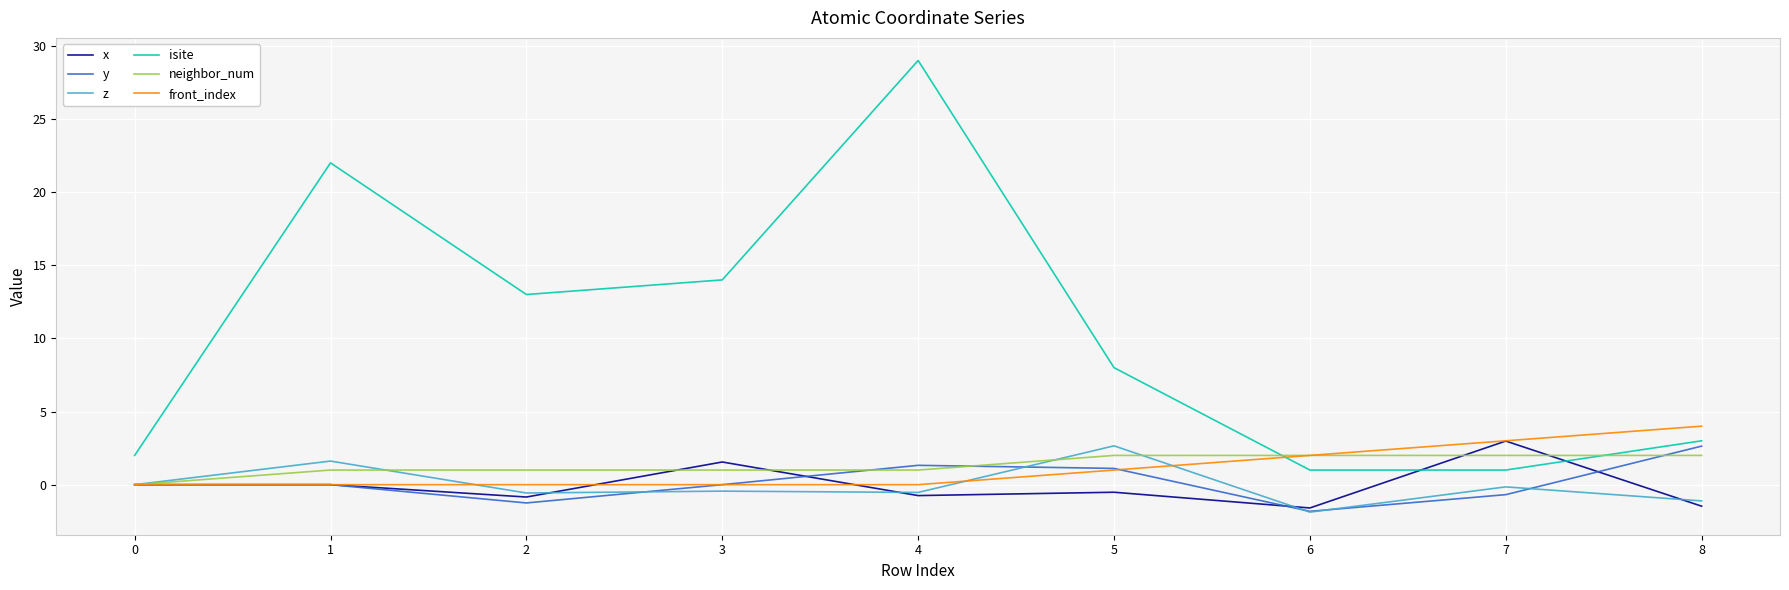

Which series has the largest total across all categories?

isite